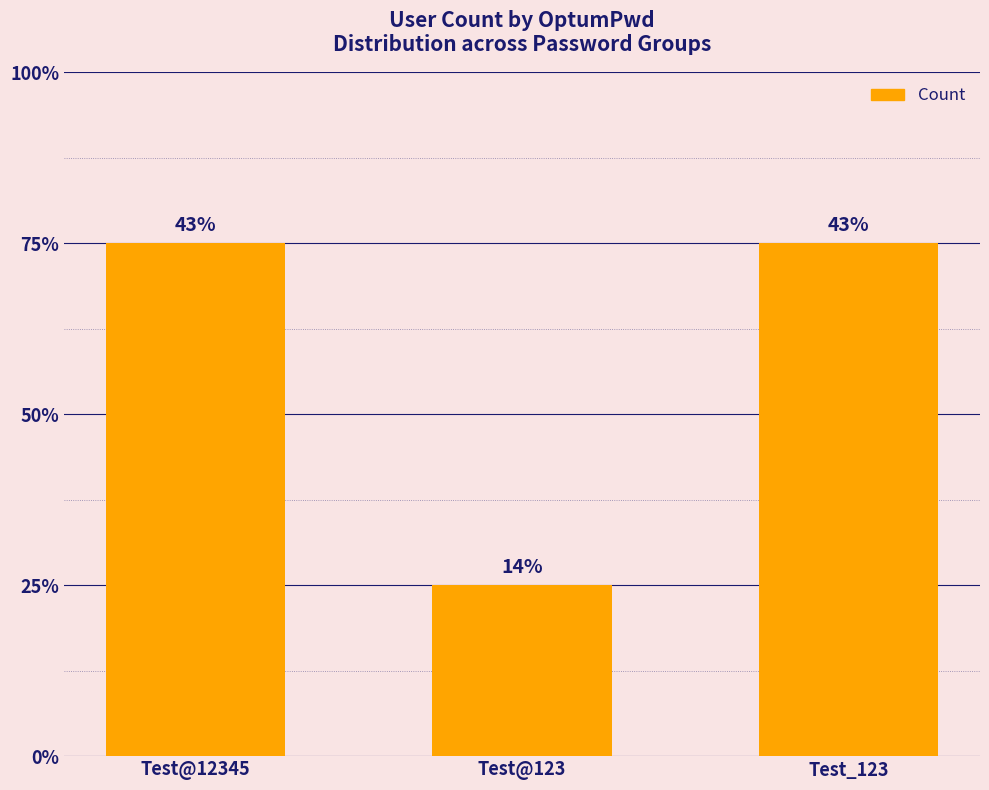

At which category does the chart reach its minimum across all series?

Test@123